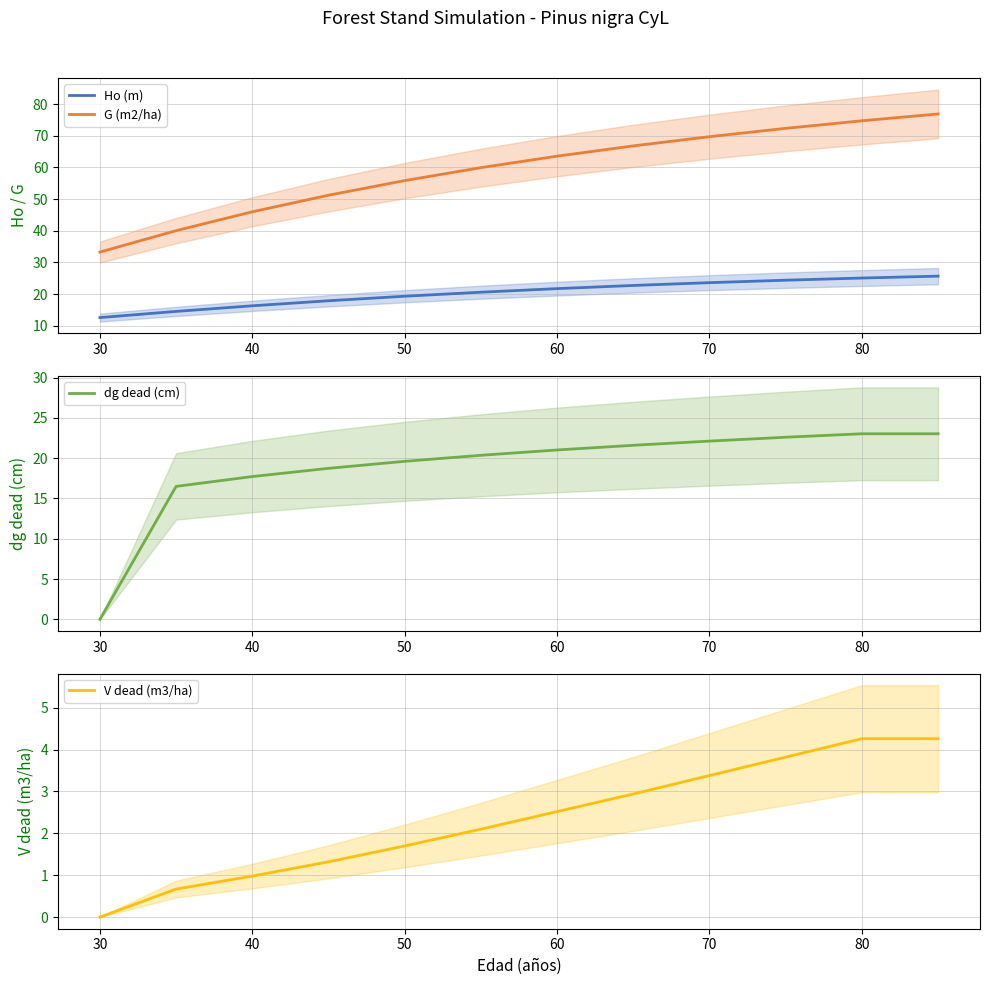

The V dead (m3/ha) series shows 1.7 at 50. True or false?

True